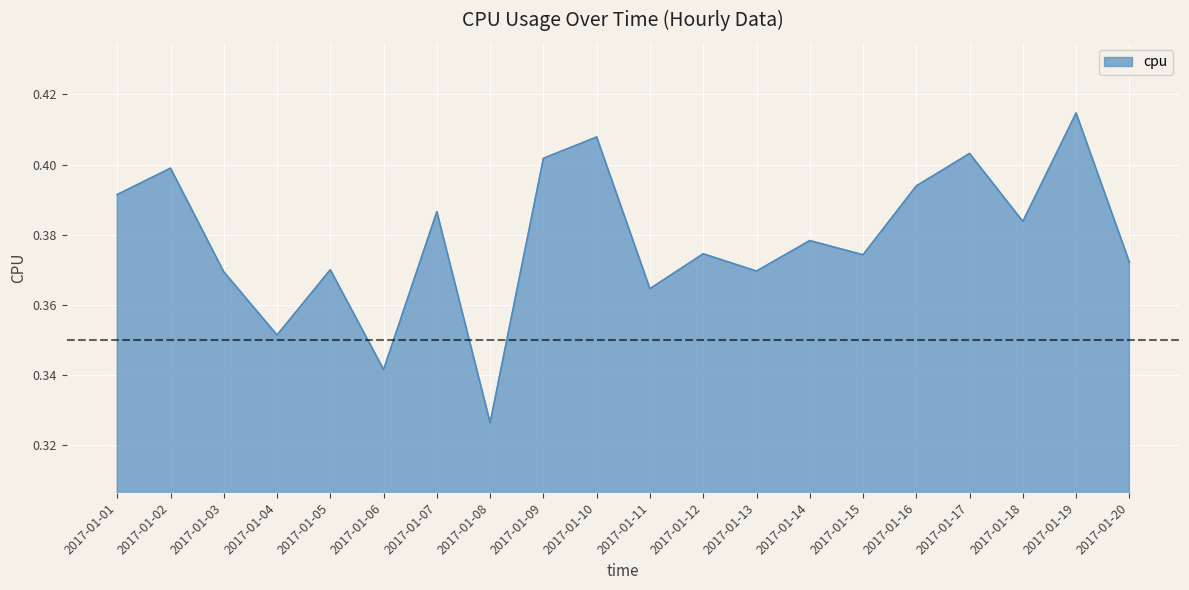

What is the difference between the second highest and second lowest values?

0.1